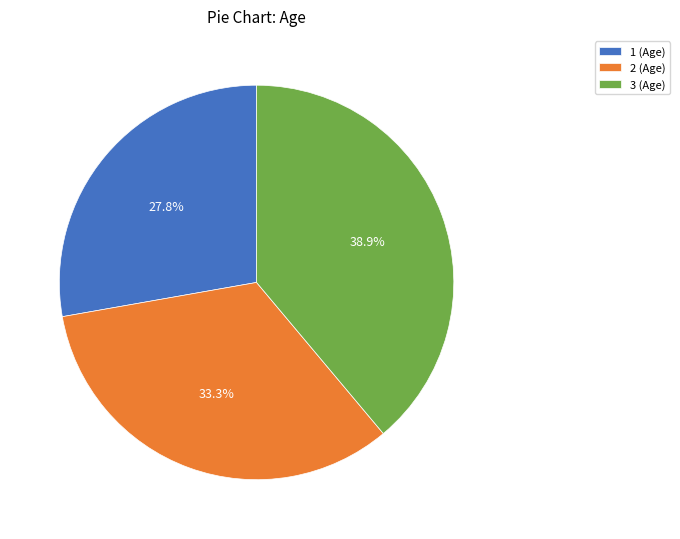

Is there a majority slice in this chart?

No